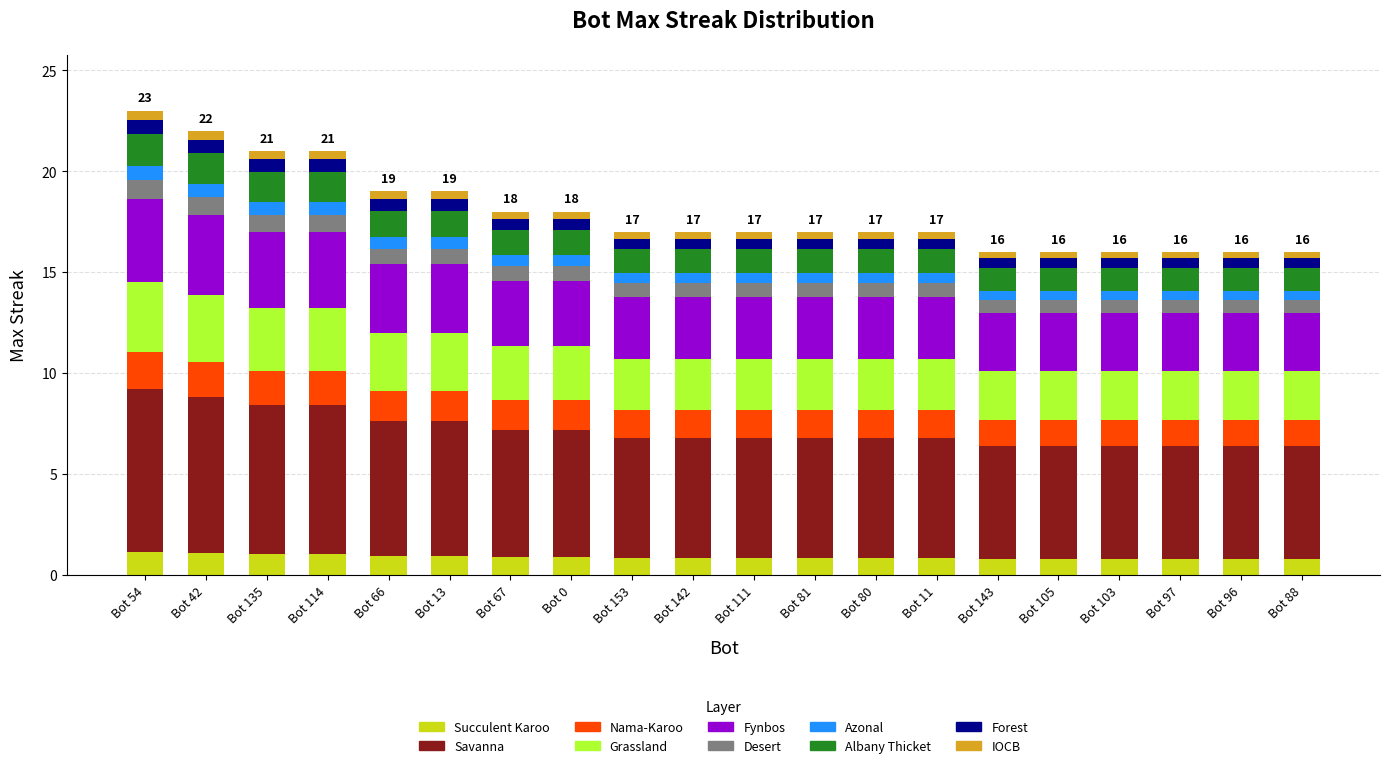

What is the maximum value for Succulent Karoo?

1.2